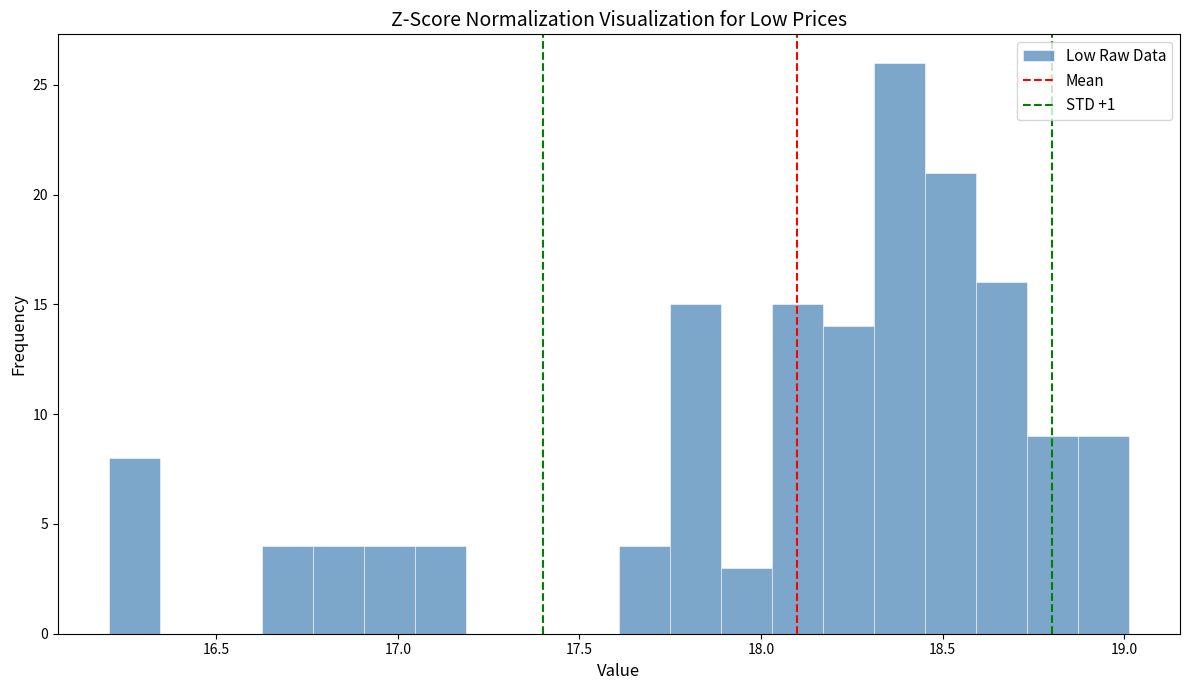

Read against the x-axis, roughly where is the centre of the tallest bar?

18.40